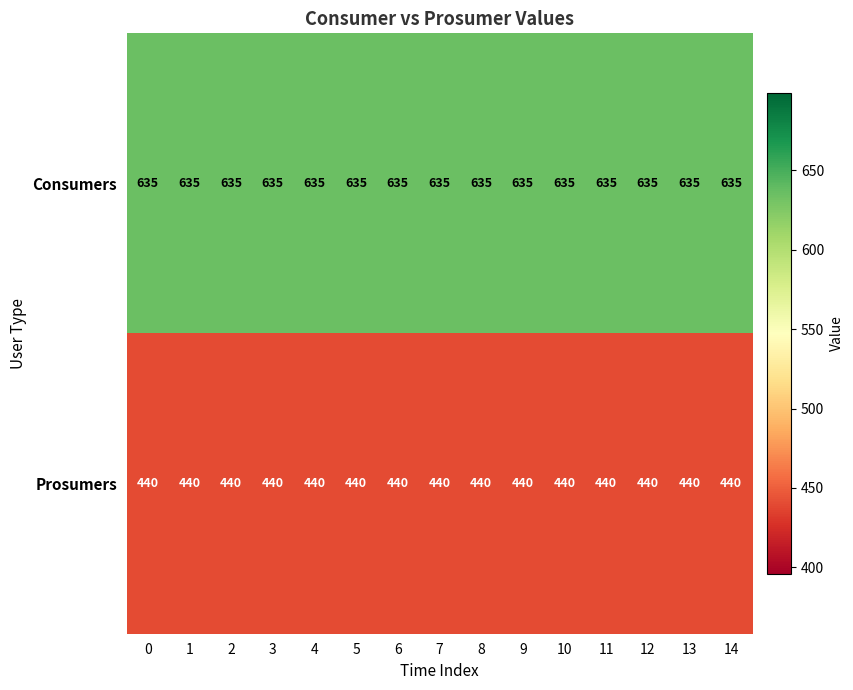

At 6, list the series in order from largest to smallest.

Consumers, Prosumers